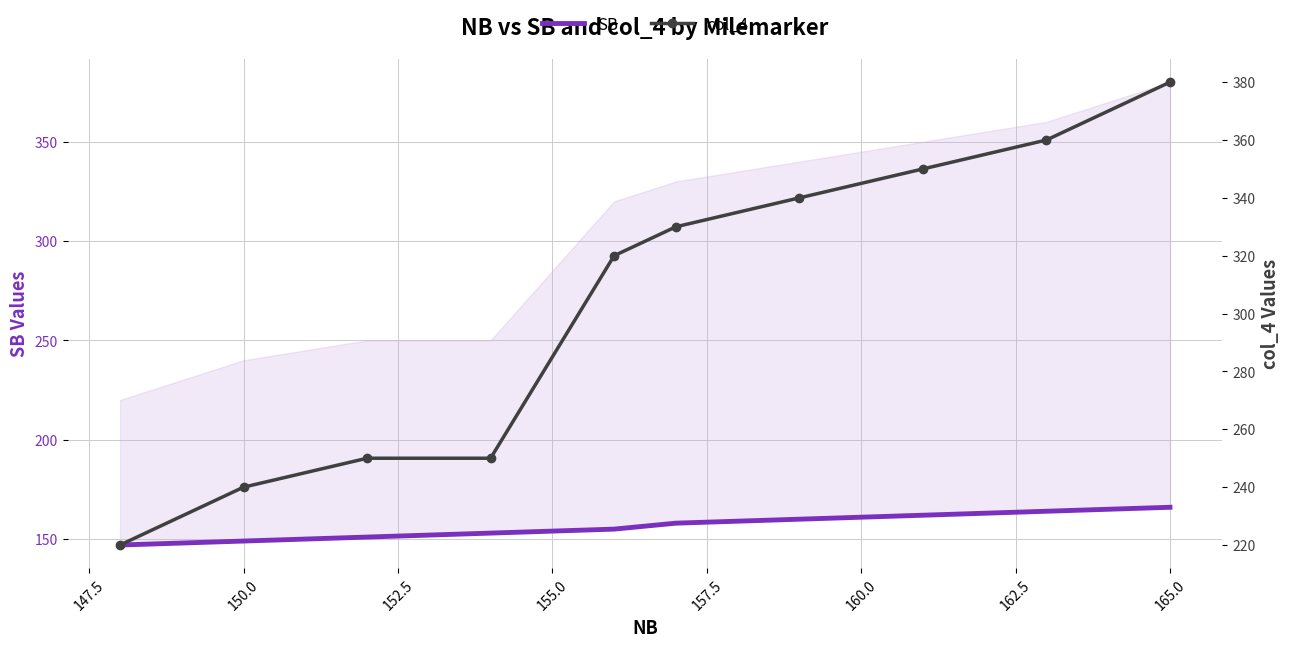

List the series in order of their overall mean, lowest first.

SB, col_4